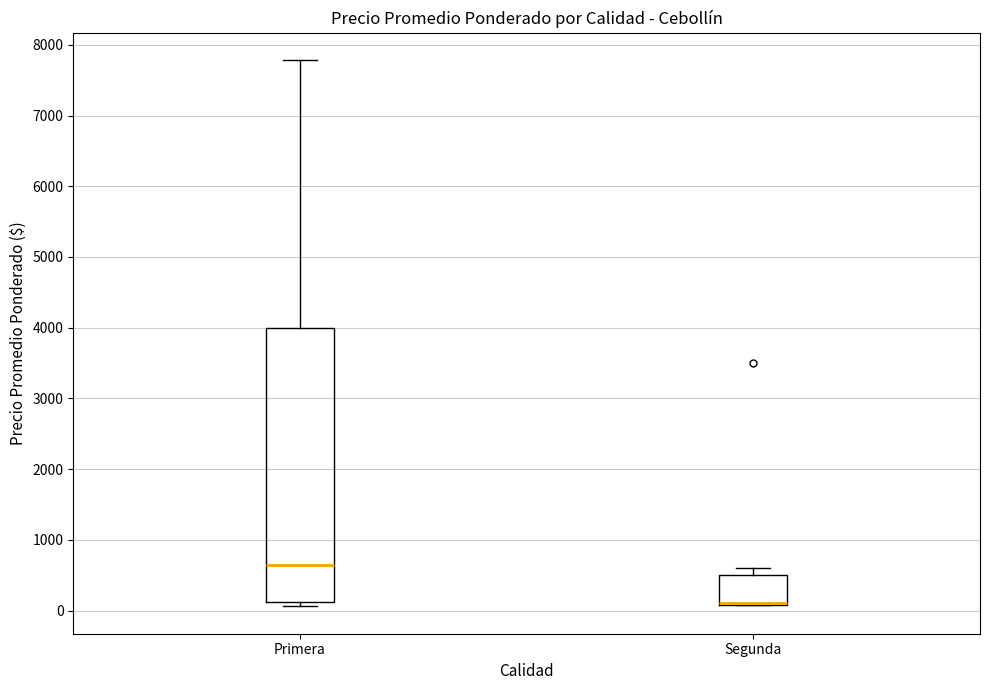

Where is the lower edge of the box for Segunda on the y-axis? The values are not printed on the chart, so give them approximately, as read against the axis.

100